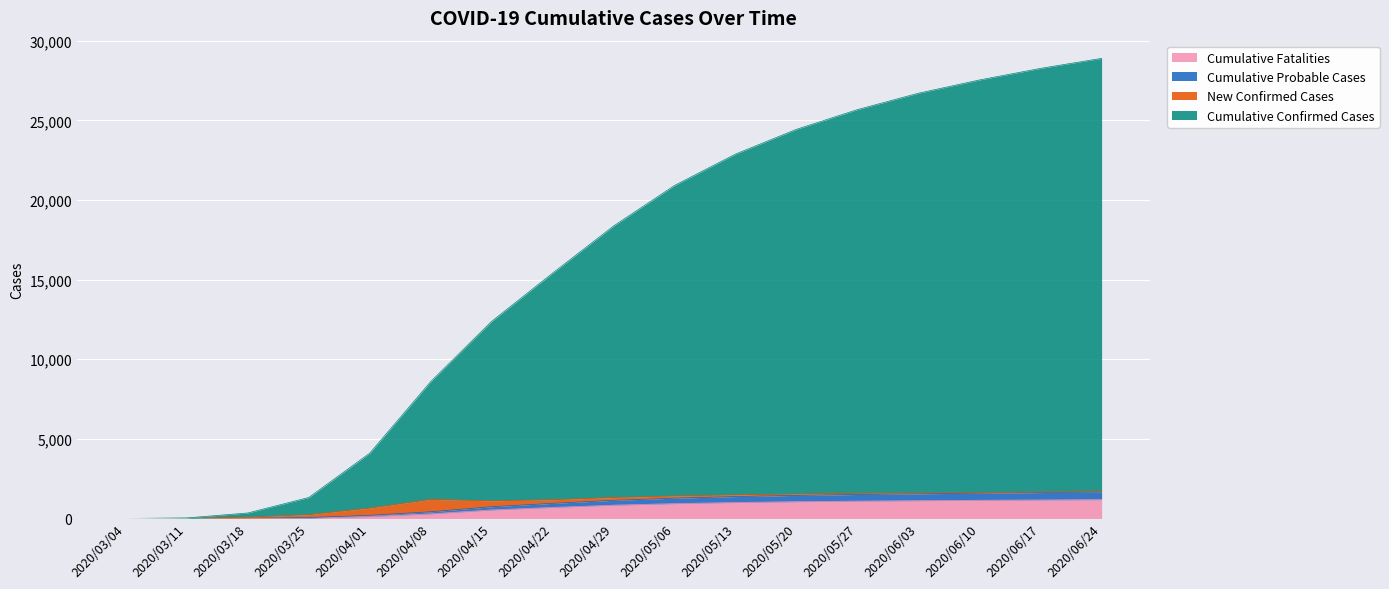

What is the maximum value for Cumulative Fatalities?

1182